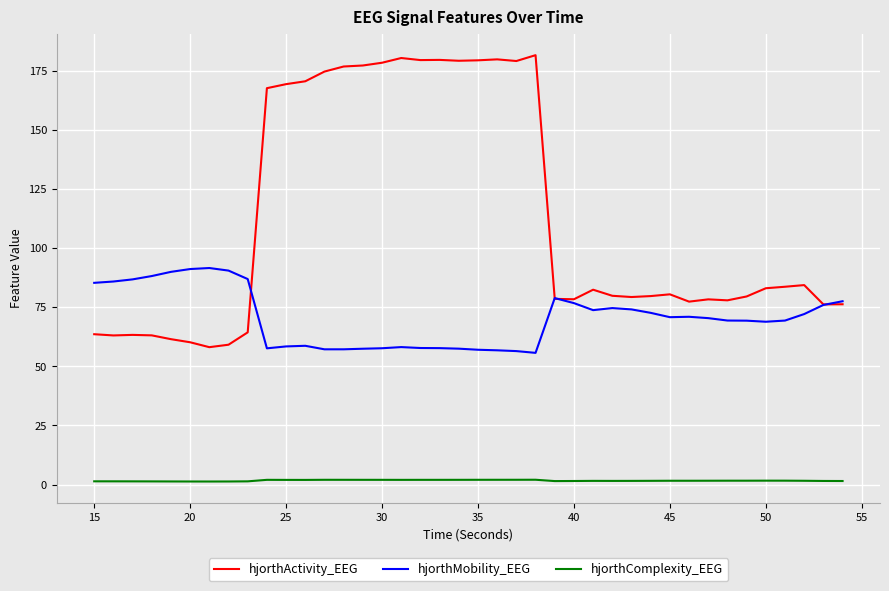

True or false: hjorthMobility_EEG and hjorthComplexity_EEG intersect in this chart.

False